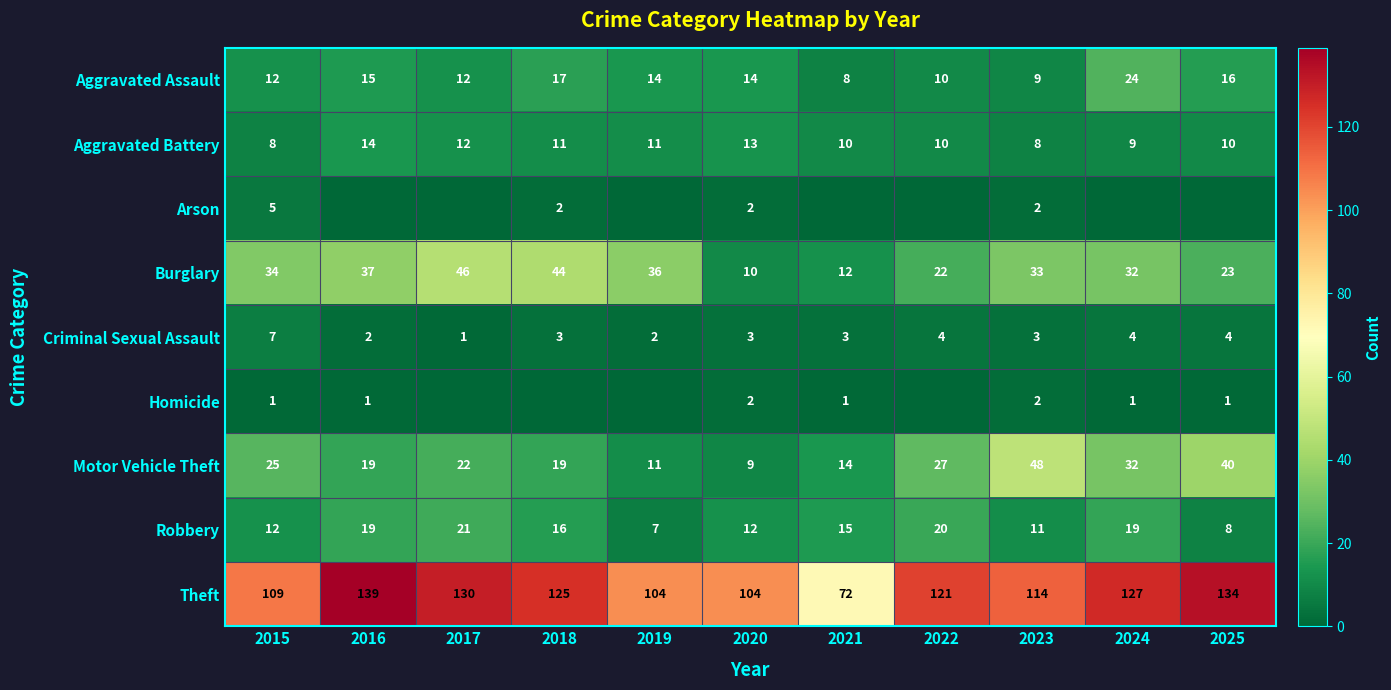

What is the maximum value for Theft?

139